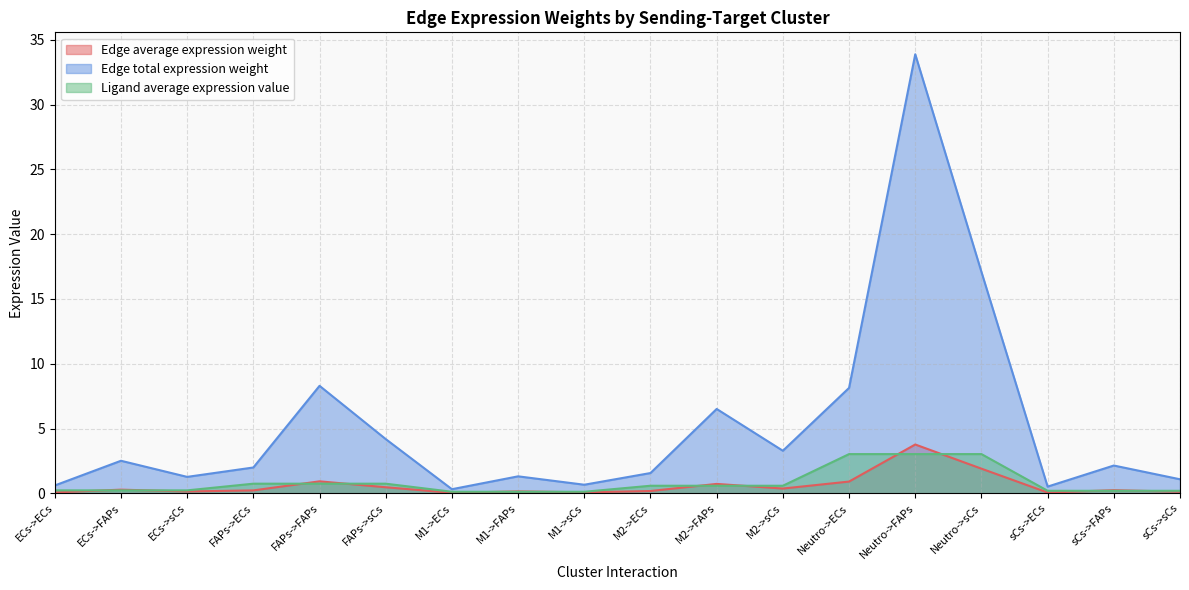

What is the difference between the second highest and second lowest values in the Ligand average expression value series?

2.9